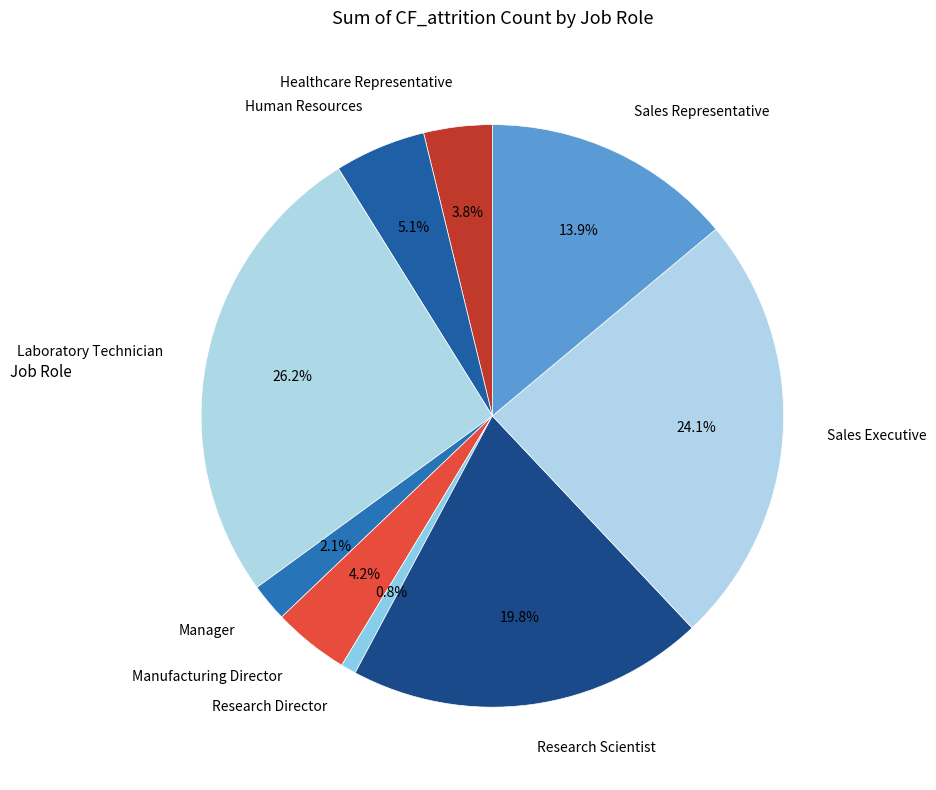

How many slices are in this pie chart?

9